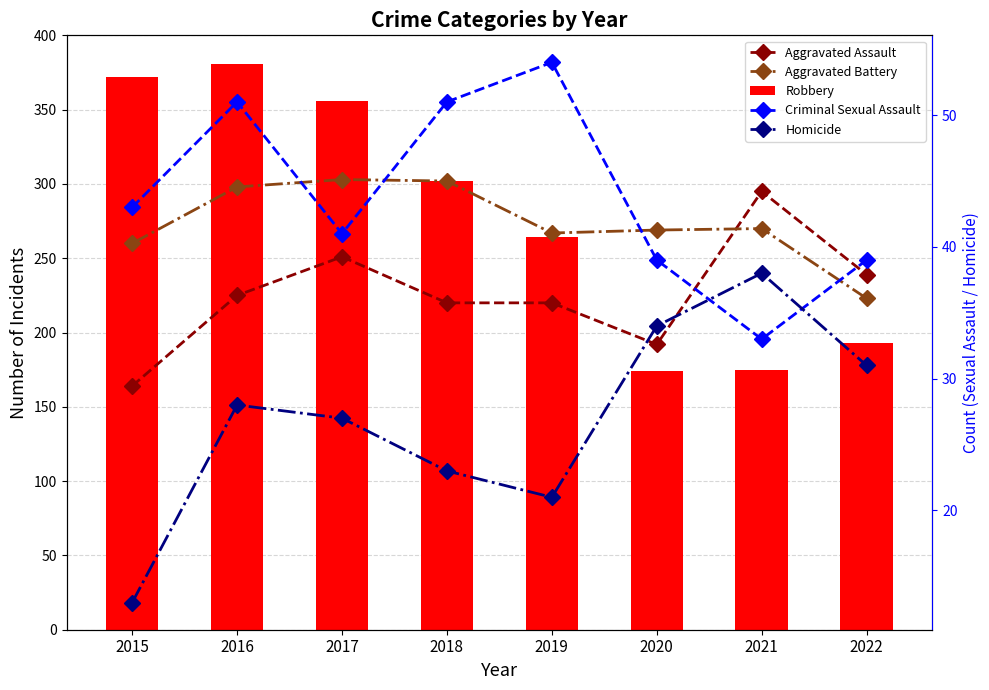

Rank the categories by Robbery value from lowest to highest.

2020, 2021, 2022, 2019, 2018, 2017, 2015, 2016